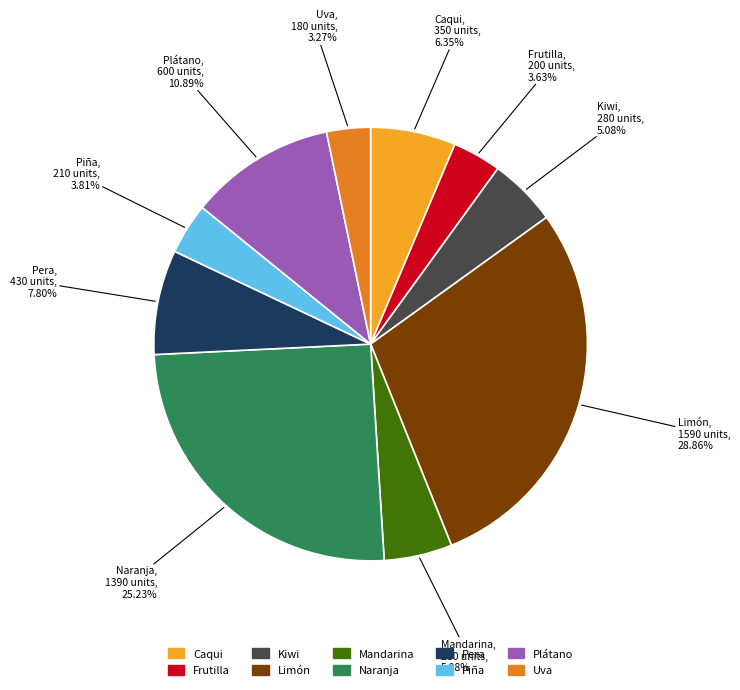

To the nearest percent, what is the difference between the largest and smallest slice percentages?

26%